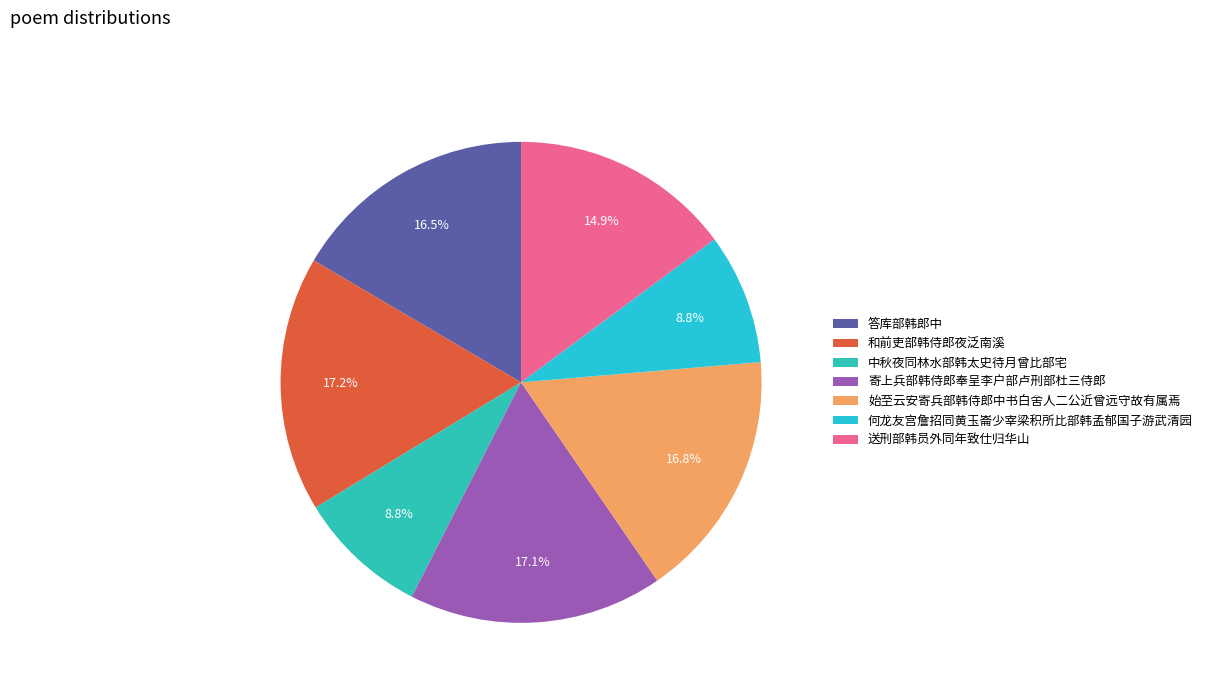

To the nearest percent, what portion does 中秋夜同林水部韩太史待月曾比部宅 represent?

9%